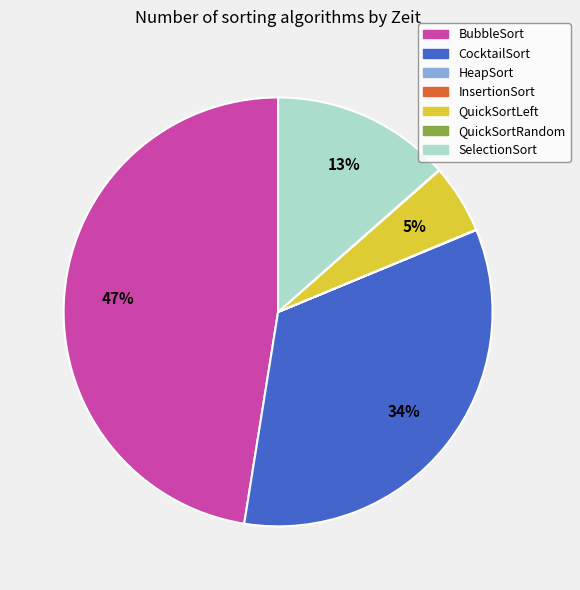

To the nearest percent, what is the difference between the largest and smallest slice percentages?

47%